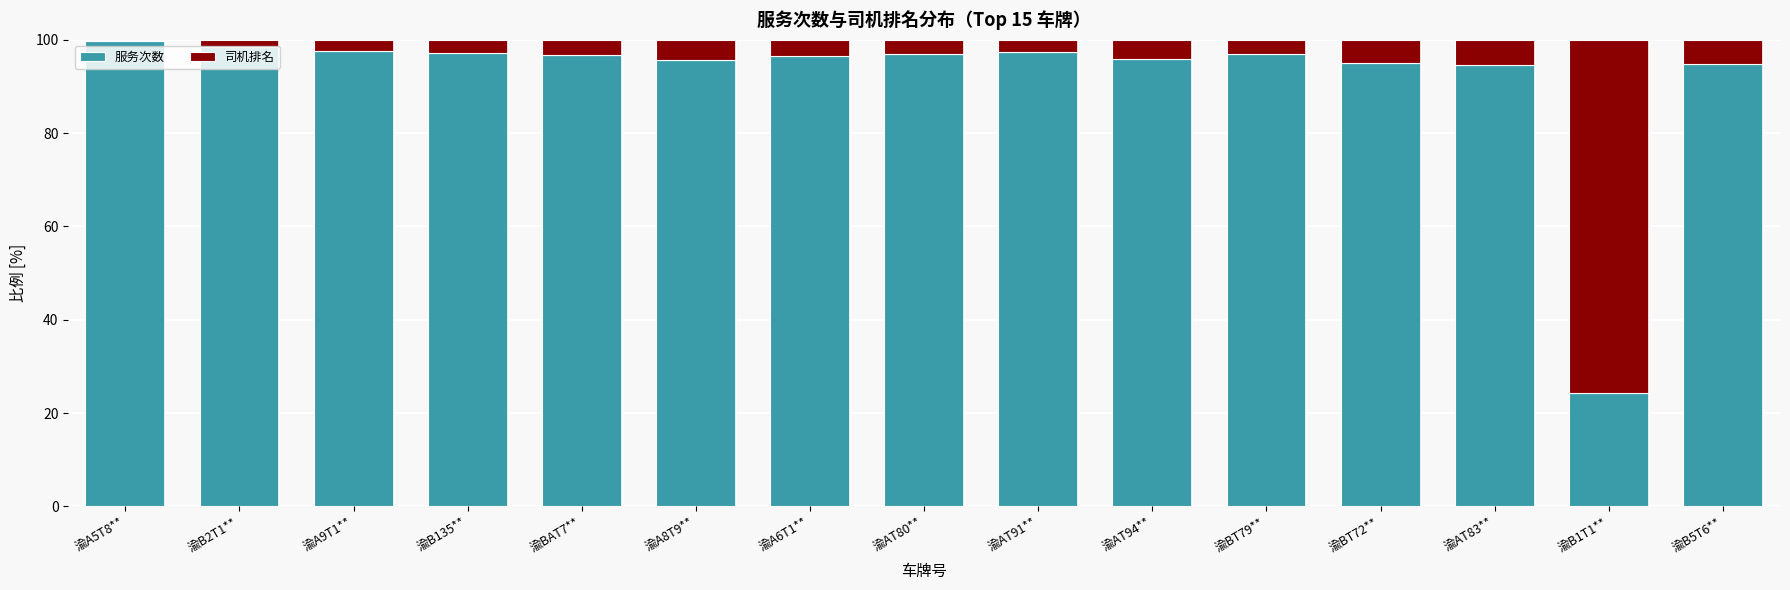

At which label does 服务次数 reach its minimum?

渝B1T1**